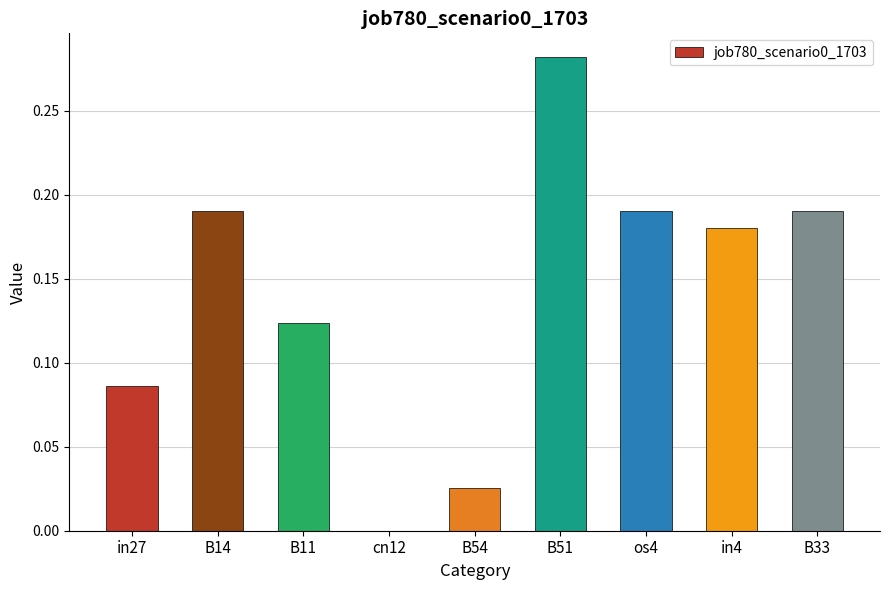

What is the sum of all values?

1.3